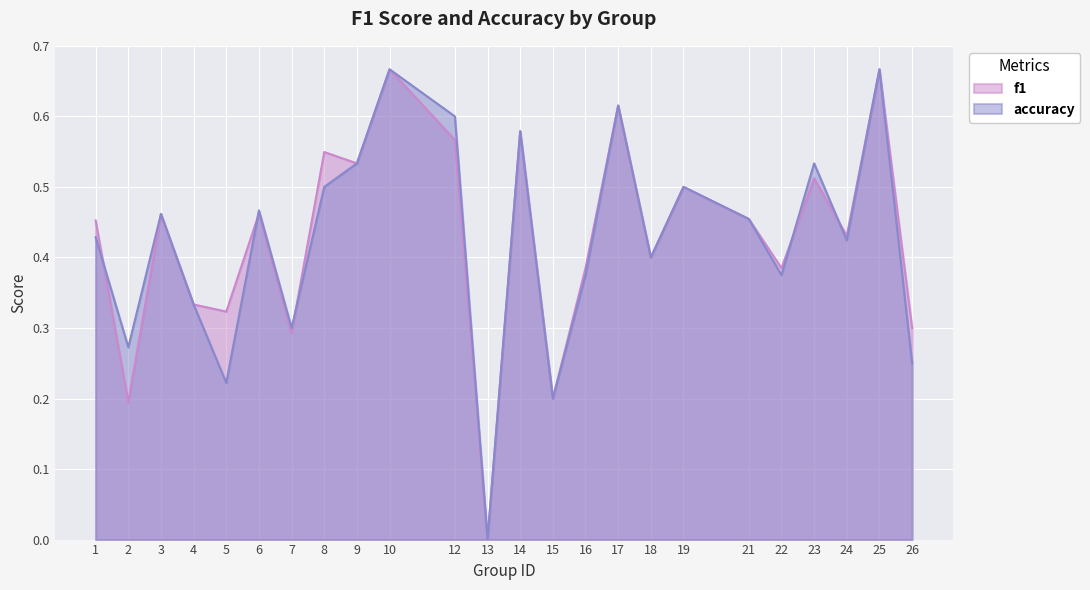

How many intersections are there between f1 and accuracy?

5